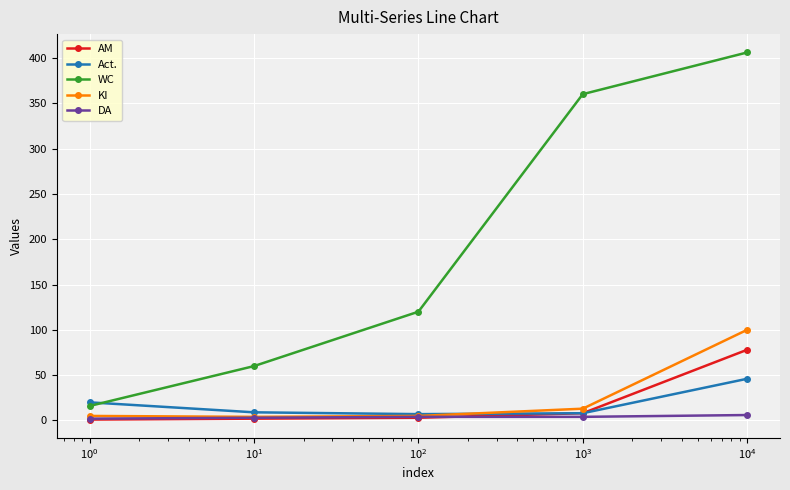

What is the highest value of the WC series?

406